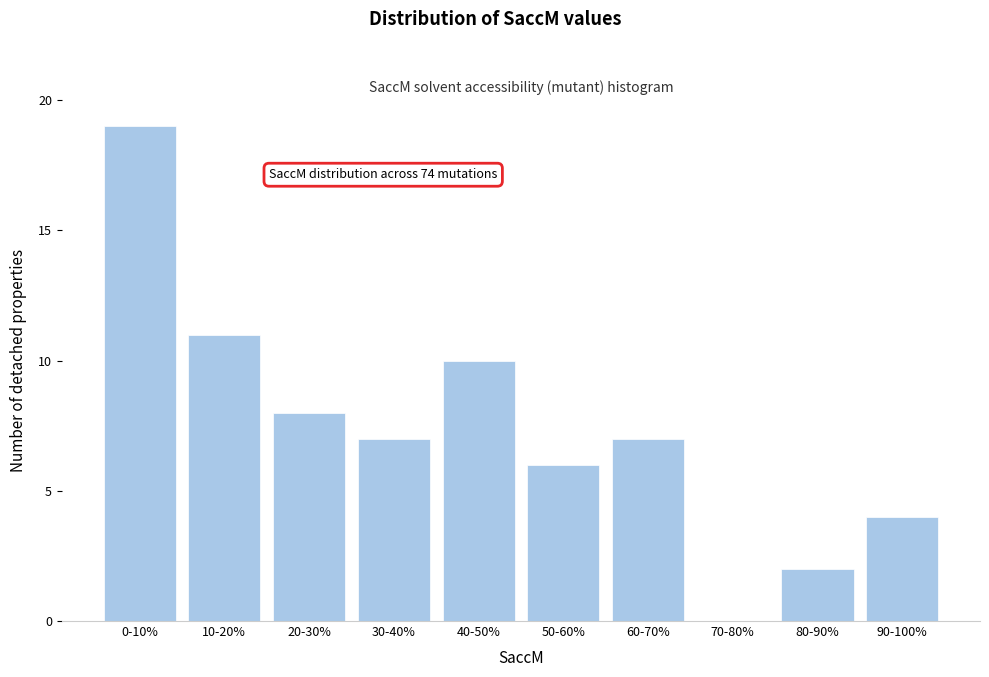

Reading left to right, list all the values displayed in this chart.

0-10%=19	10-20%=11	20-30%=8	30-40%=7	40-50%=10	50-60%=6	60-70%=7	70-80%=0	80-90%=2	90-100%=4